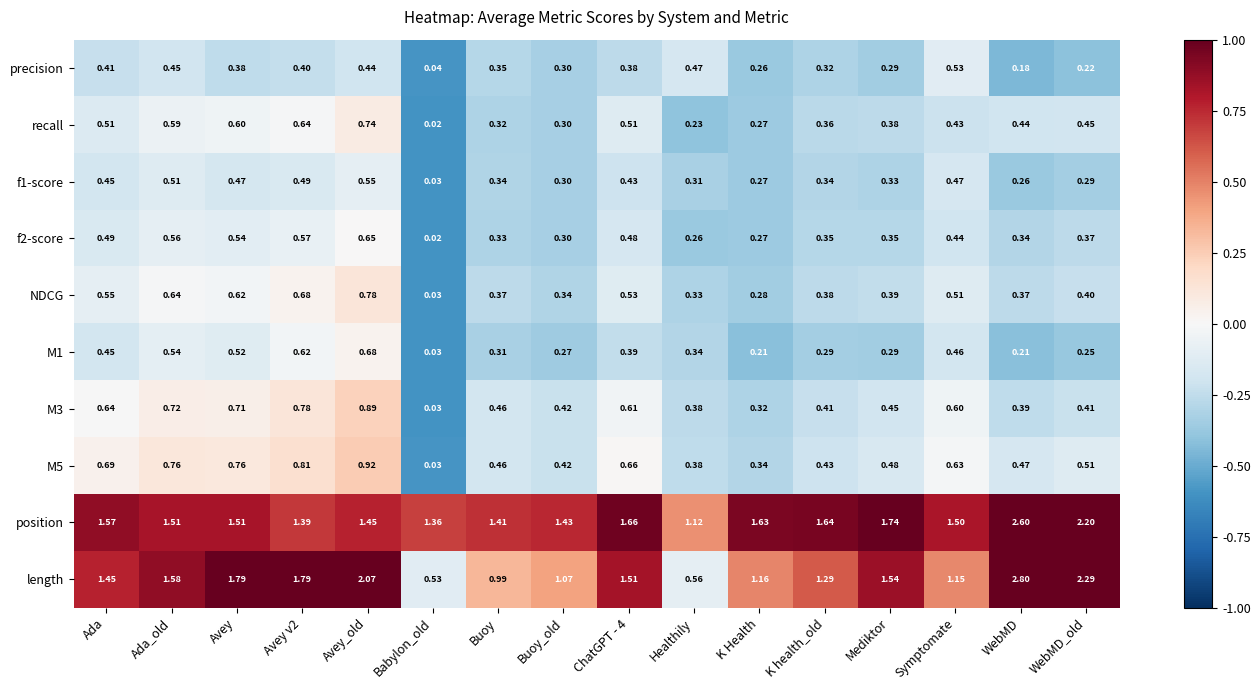

At which label is length closest to 1?

Buoy